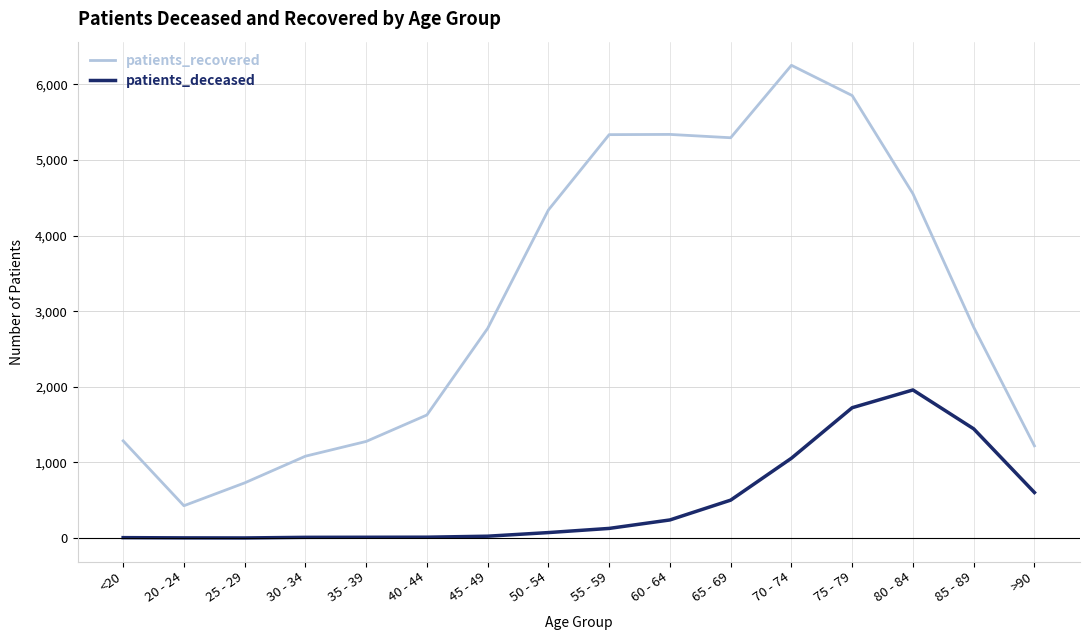

What is the approximate value of patients_recovered at >90, to the nearest 100?

1200